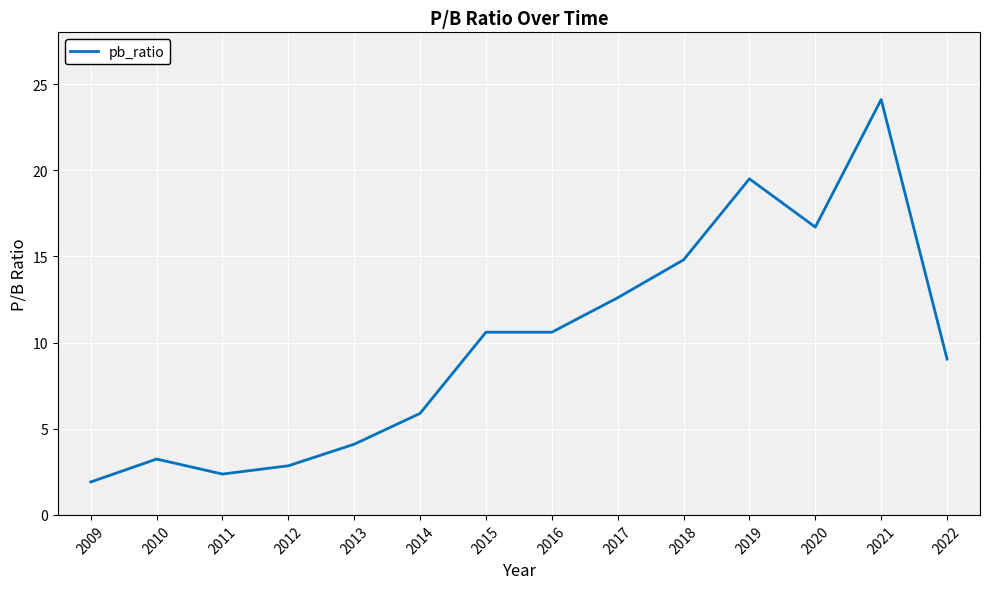

Reading left to right, transcribe all the data shown in this chart.

2009=1.9	2010=3.2	2011=2.4	2012=2.9	2013=4.1	2014=5.9	2015=10.6	2016=10.6	2017=12.6	2018=14.8	2019=19.5	2020=16.7	2021=24.1	2022=9.0